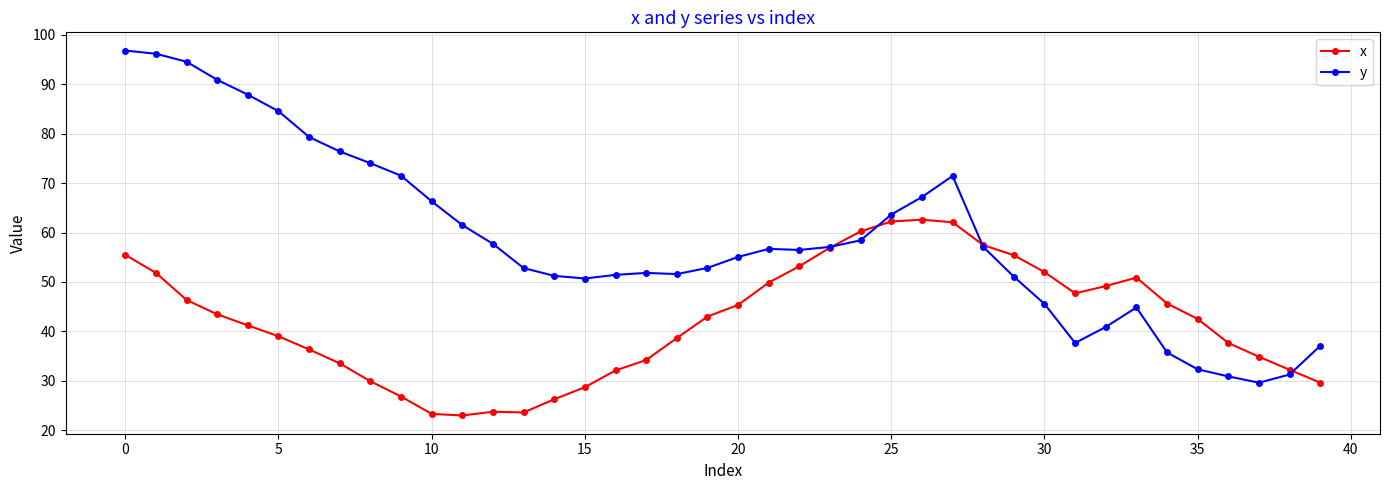

How many values in the y series exceed 56?

21